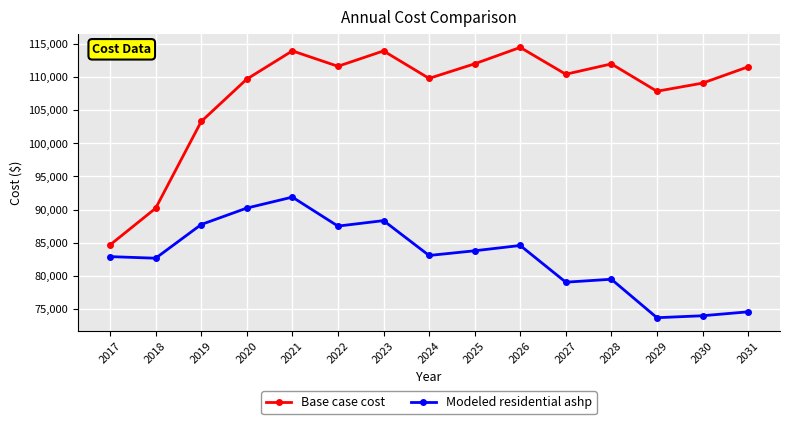

The value of Base case cost at 2022 is 111619.3. True or false?

True